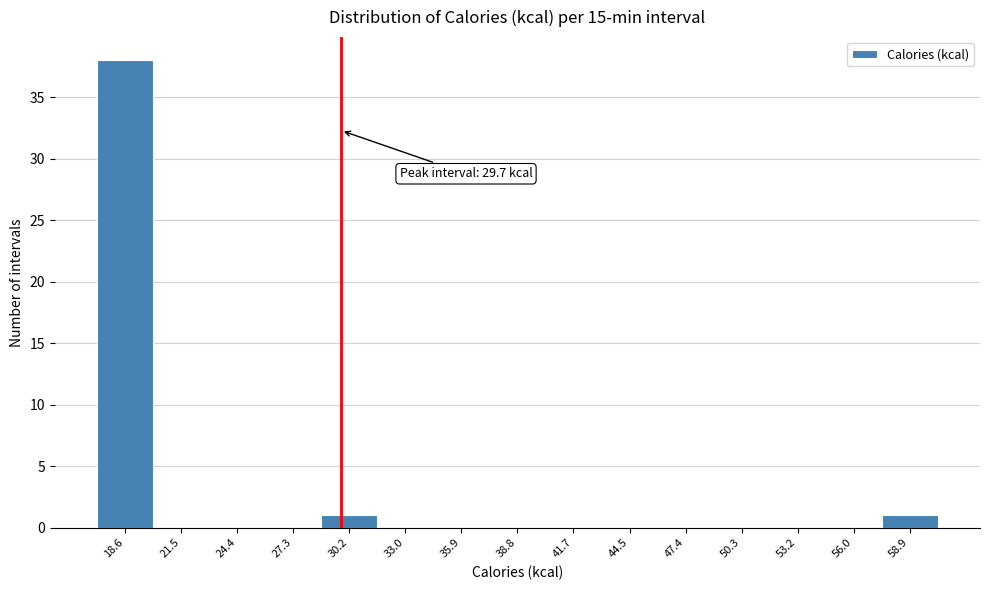

Which range on the x-axis has the tallest bar?

17.0 to 20.0